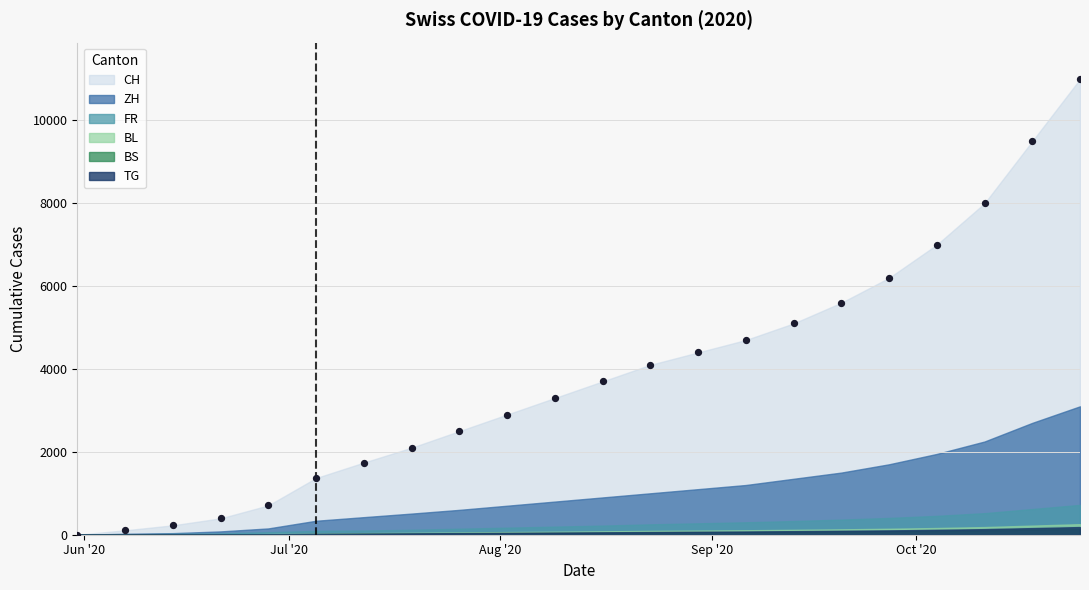

What is the range of Y values (max minus min)?

11000